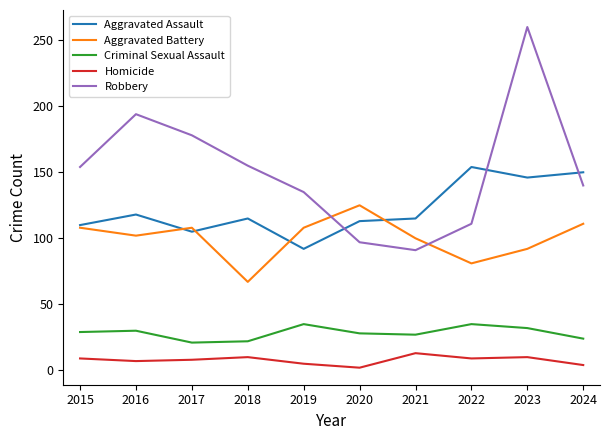

True or false: Homicide and Robbery intersect in this chart.

False